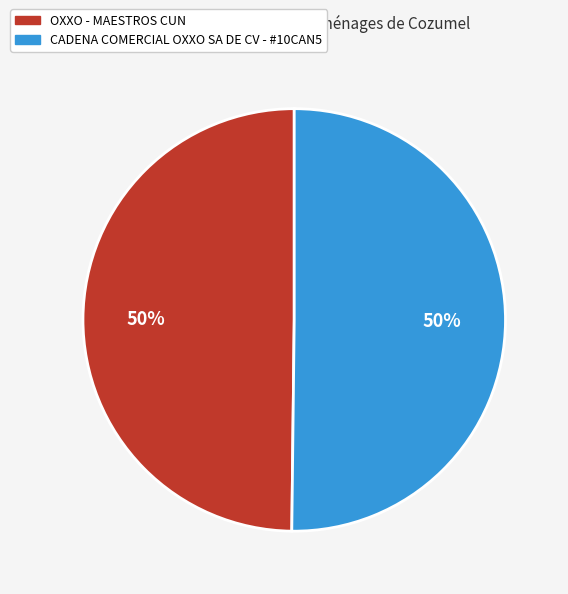

To the nearest percent, what is the average slice percentage?

50%